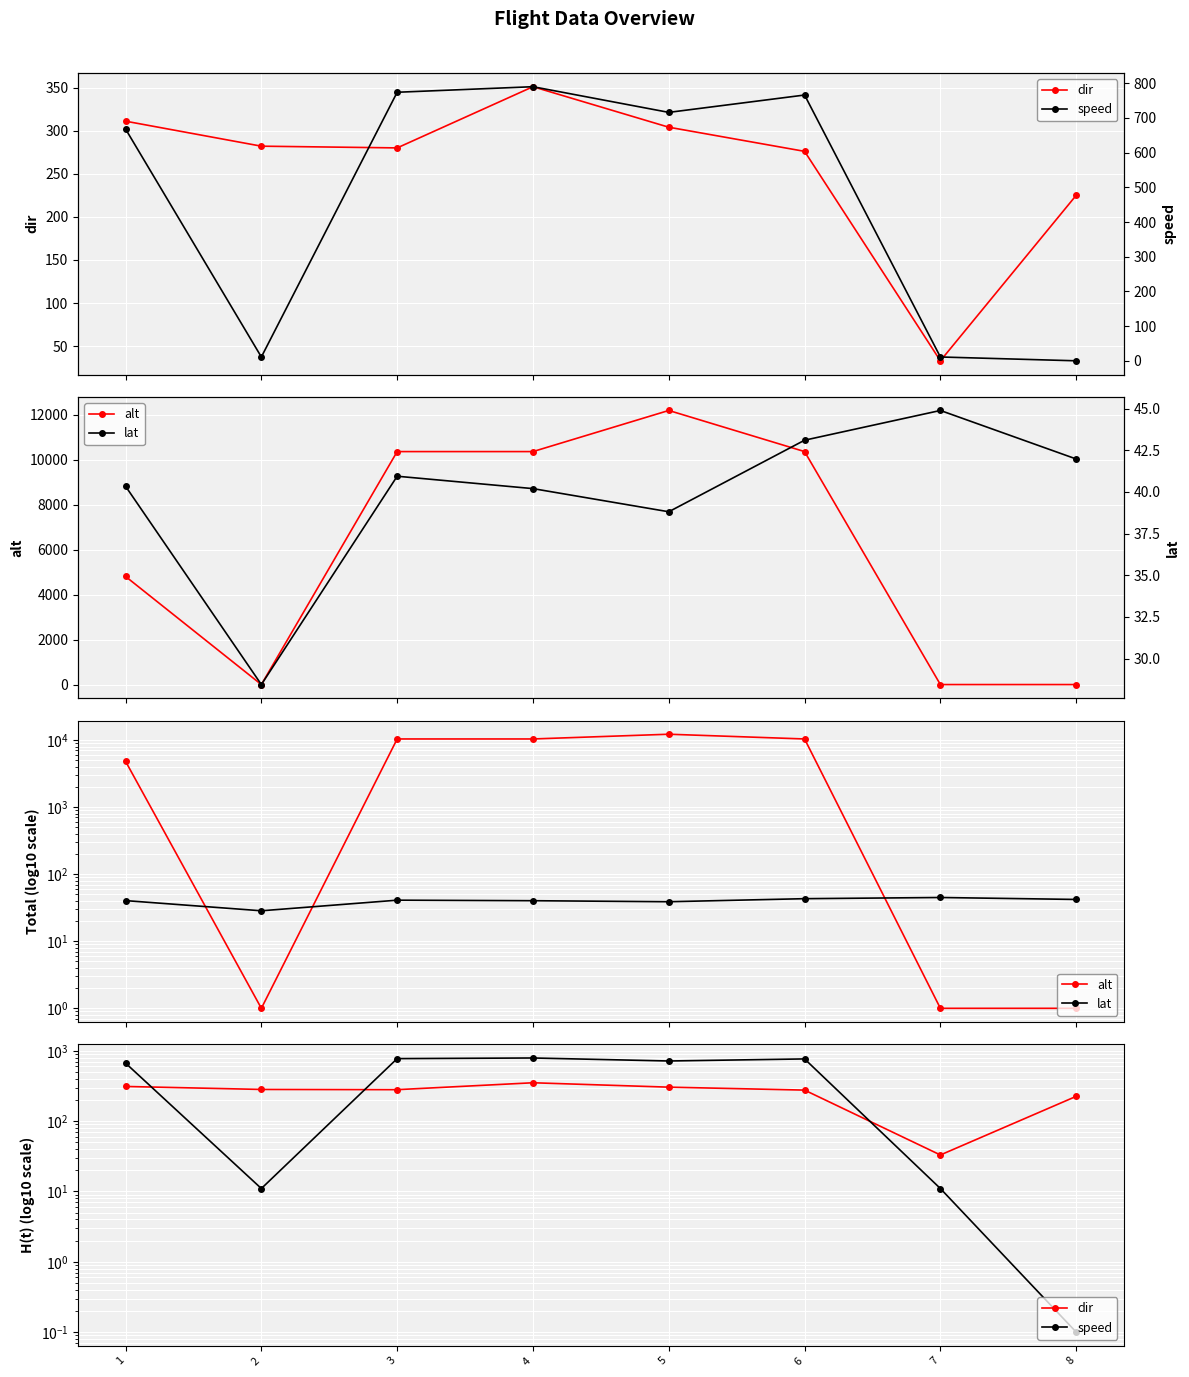

After their last crossing, which series has the higher values: lat or dir?

dir